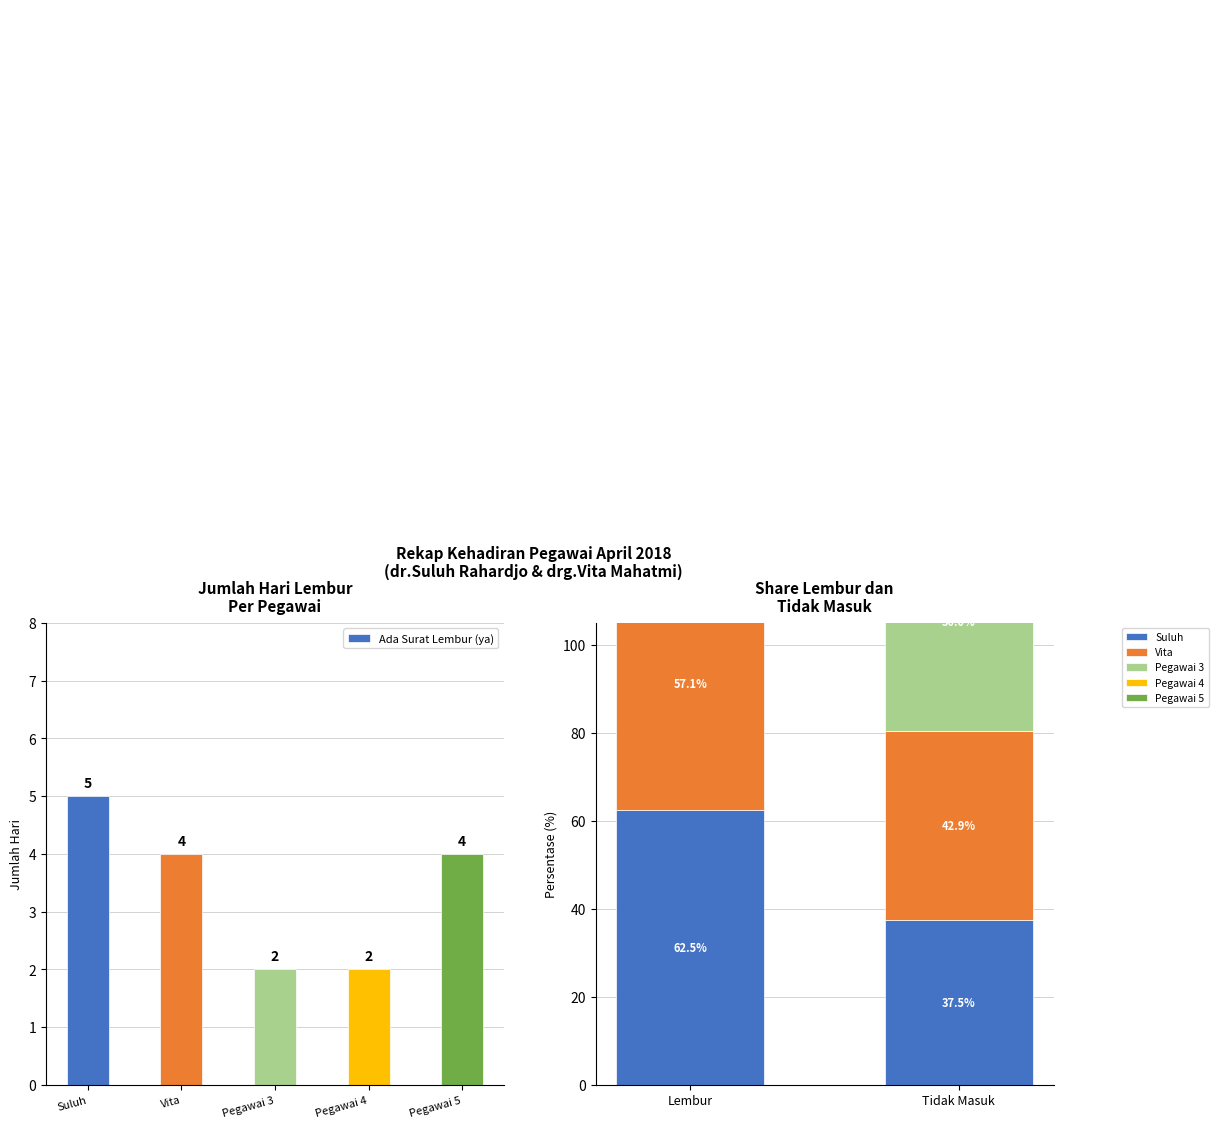

The value of Ada Surat Lembur (ya) at Vita is 7. True or false?

False